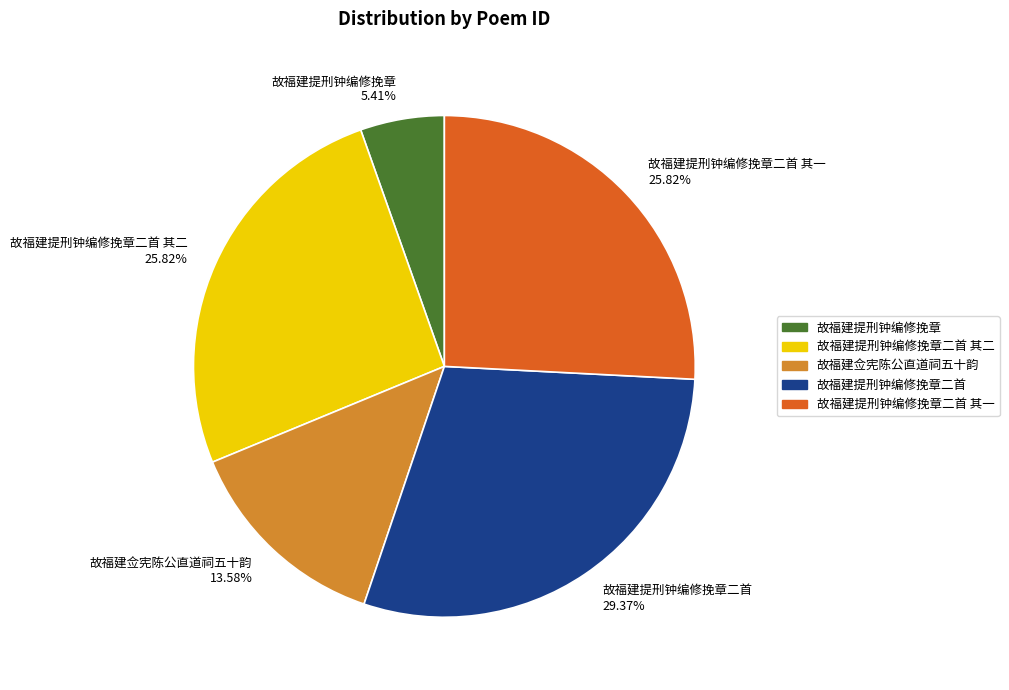

To the nearest percent, what is the average slice percentage?

20%